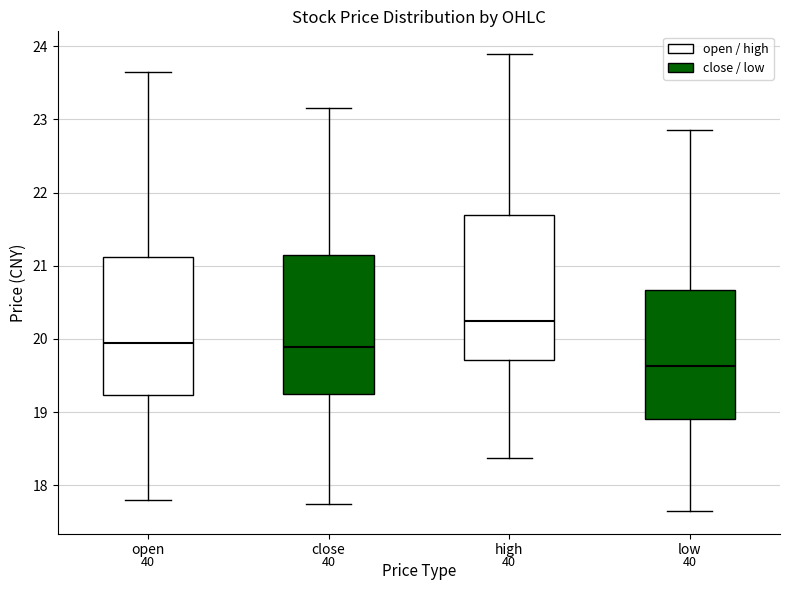

Reading left to right, read every box against the y-axis: the position of its median line, the range the box covers, and the ends of its whiskers. The values are not printed on the chart, so give them approximately, as read against the axis.

open: median 19.9, box 19.2 to 21.1, whiskers 17.8 to 23.7
close: median 19.9, box 19.3 to 21.1, whiskers 17.8 to 23.2
high: median 20.3, box 19.7 to 21.7, whiskers 18.4 to 23.9
low: median 19.6, box 18.9 to 20.7, whiskers 17.7 to 22.9